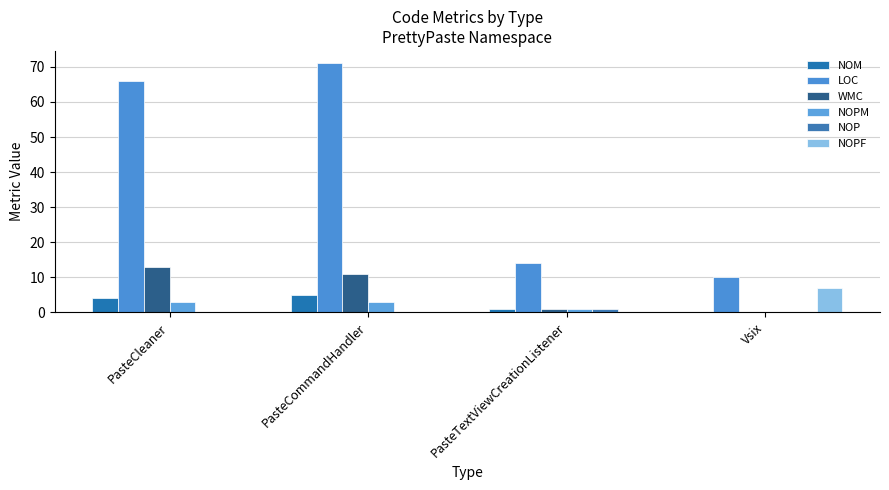

What are all the series names shown in the legend?

NOM, LOC, WMC, NOPM, NOP, NOPF